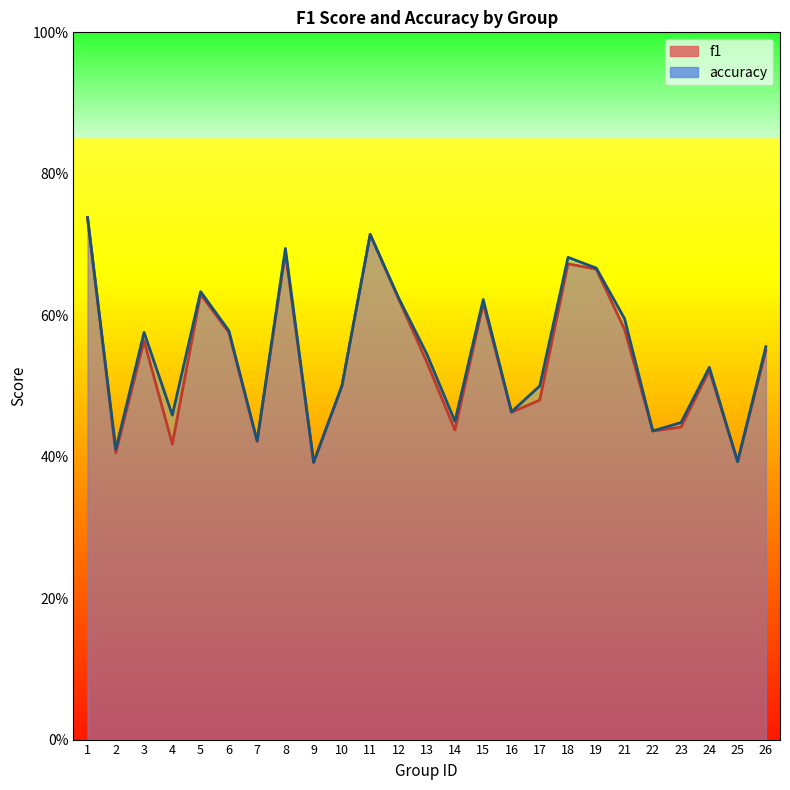

What is the total value across all series at 4?

0.9